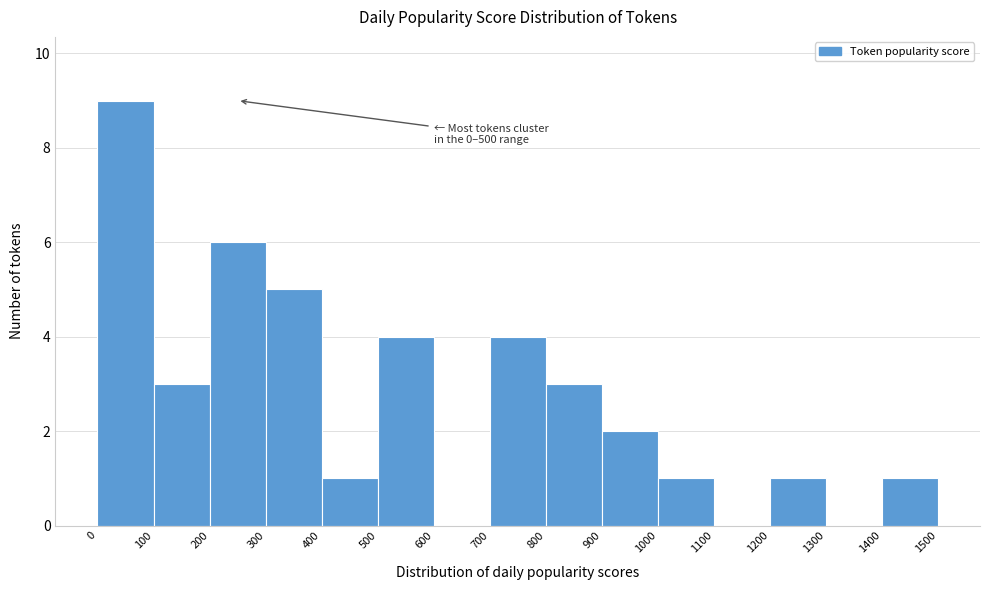

Which range on the x-axis has the tallest bar?

0 to 100